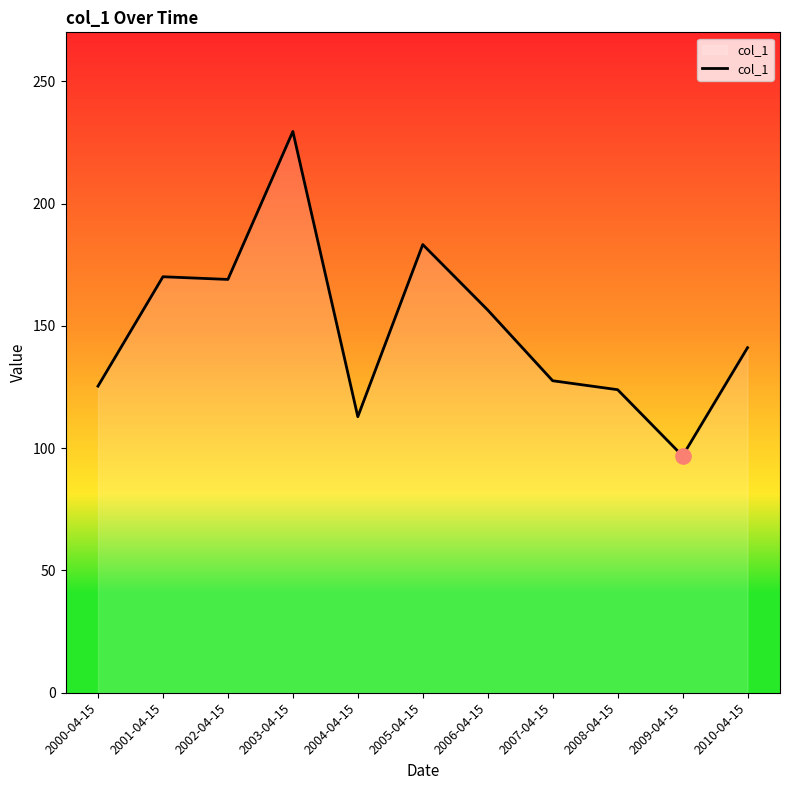

Between 2005-04-15 and 2004-04-15, which is larger?

2005-04-15